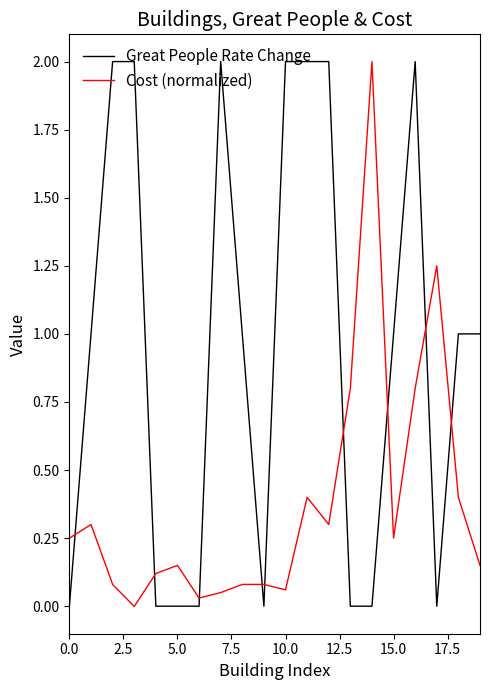

What is the highest value of the Great People Rate Change series?

2.0